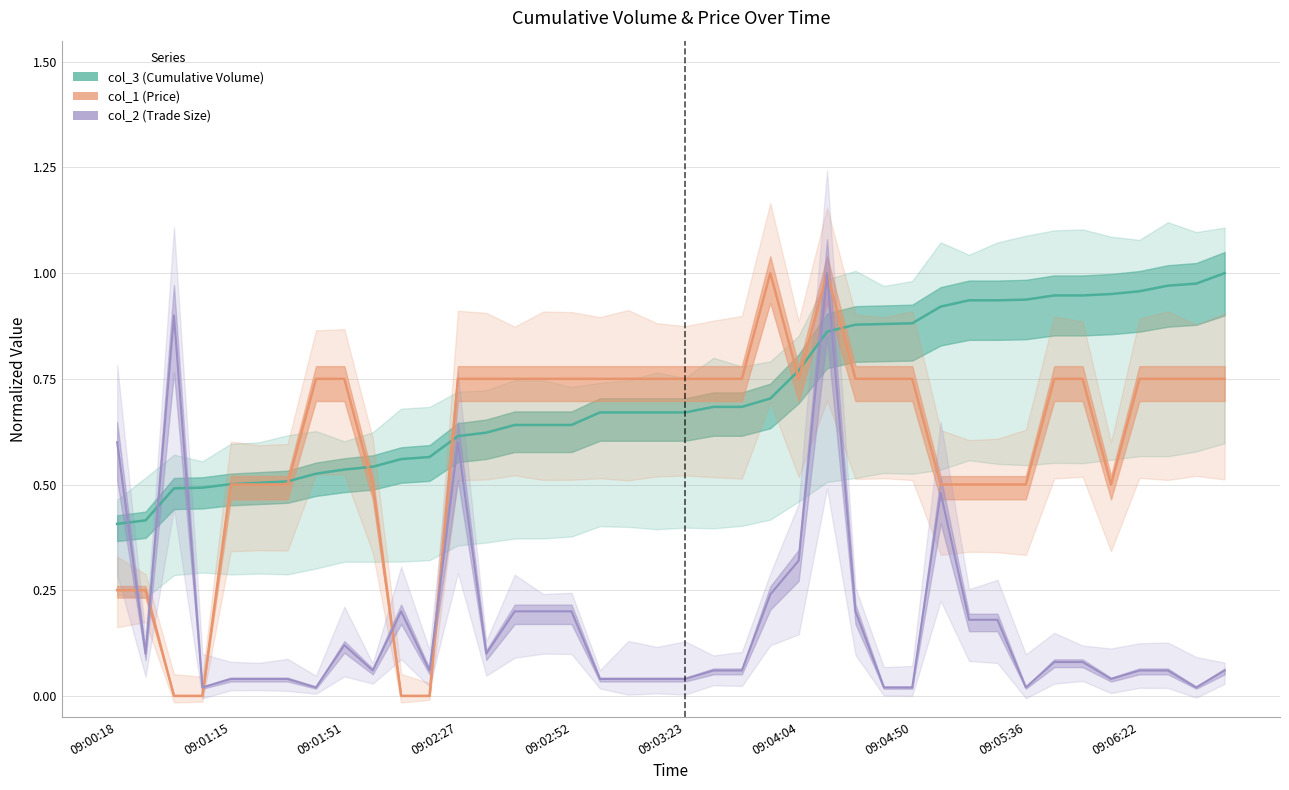

The value of col_2 at 09:00:29 is 0.2. True or false?

False